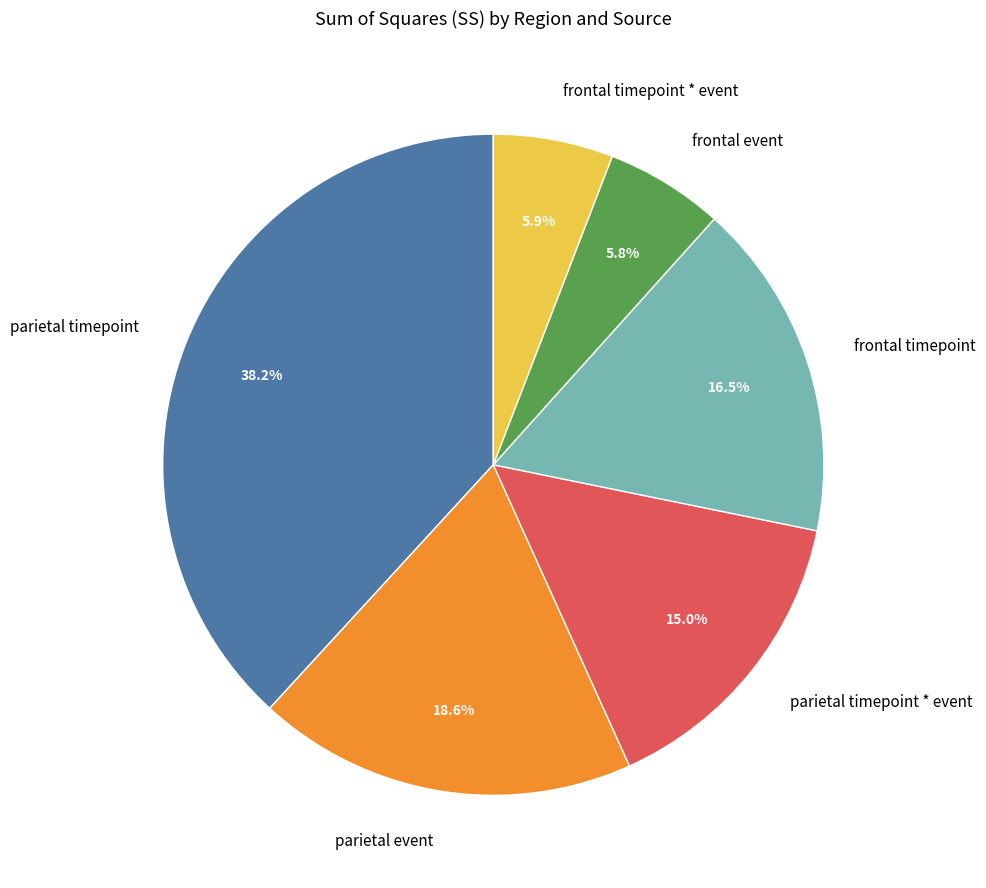

To the nearest percent, what is the difference between the parietal timepoint * event and frontal timepoint slice percentages?

2%